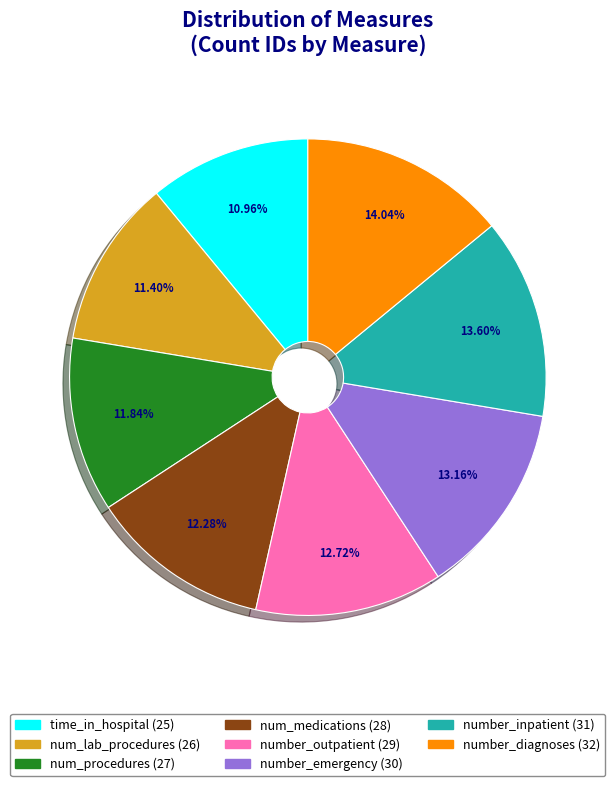

Approximately how many times larger is the value at number_outpatient compared to num_procedures?

1.1